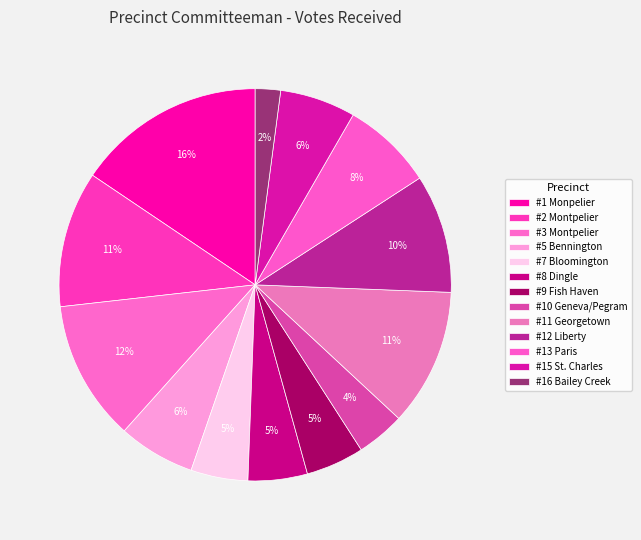

To the nearest percent, what is the average slice percentage?

8%